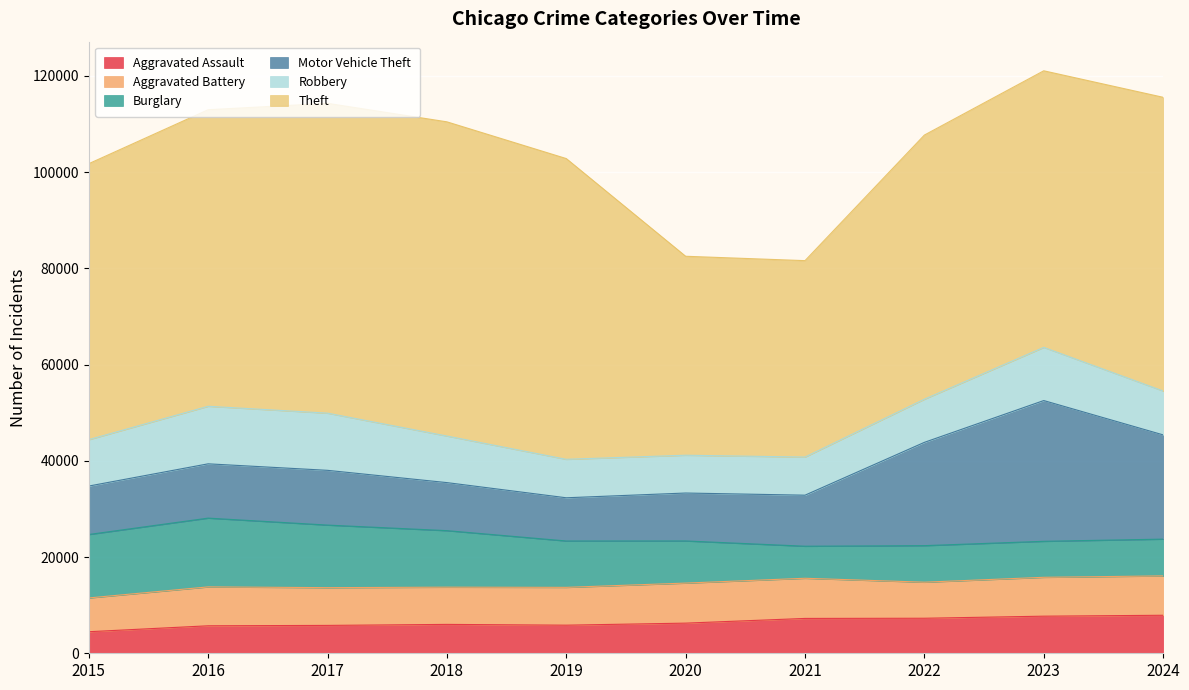

What value does the Aggravated Battery series have at 2018?

7735